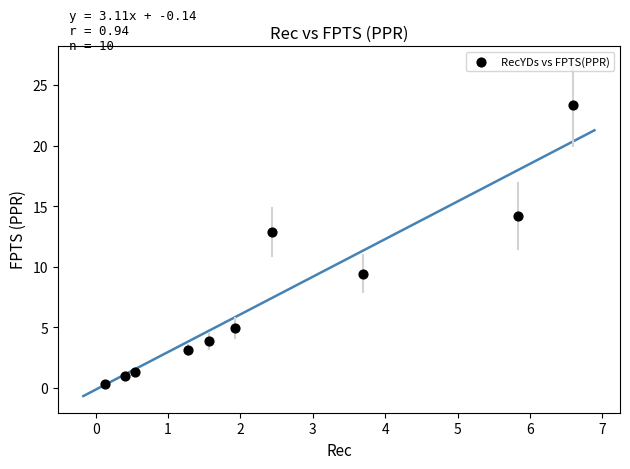

What is the average X value?

2.4